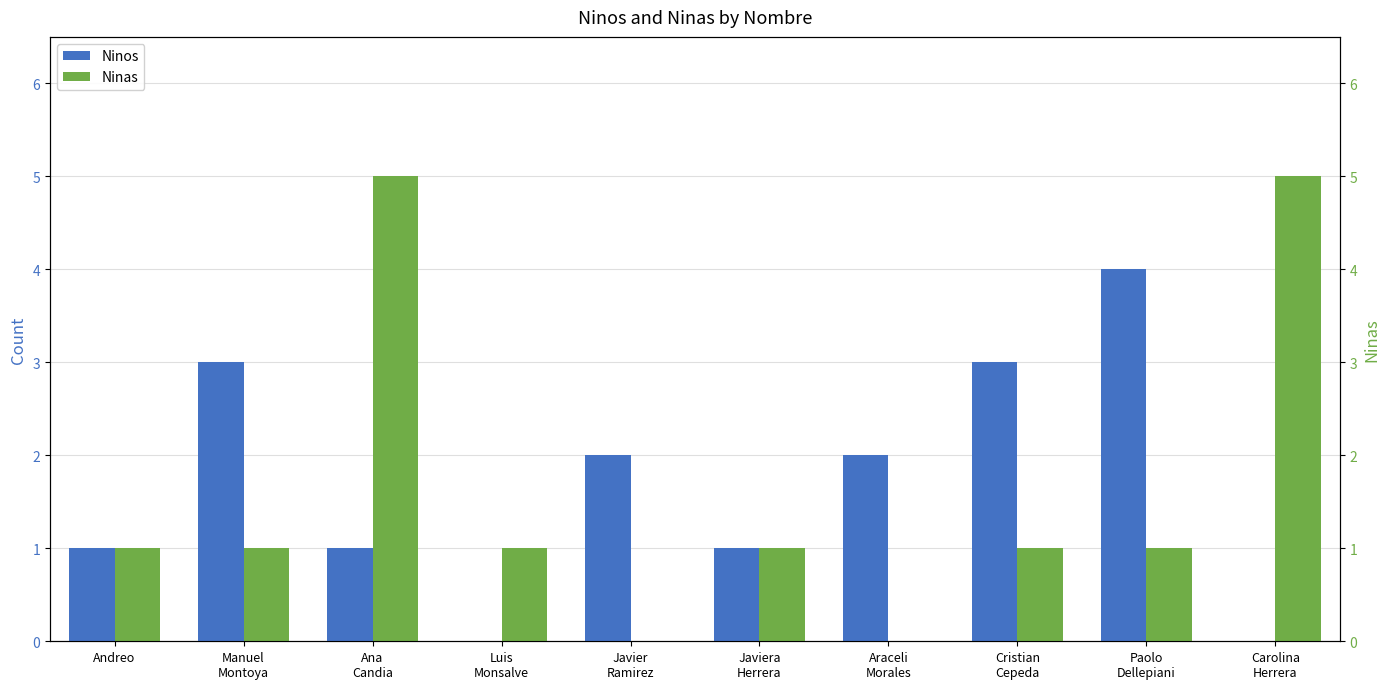

List the series in order of their peak value, highest first.

Ninas, Ninos